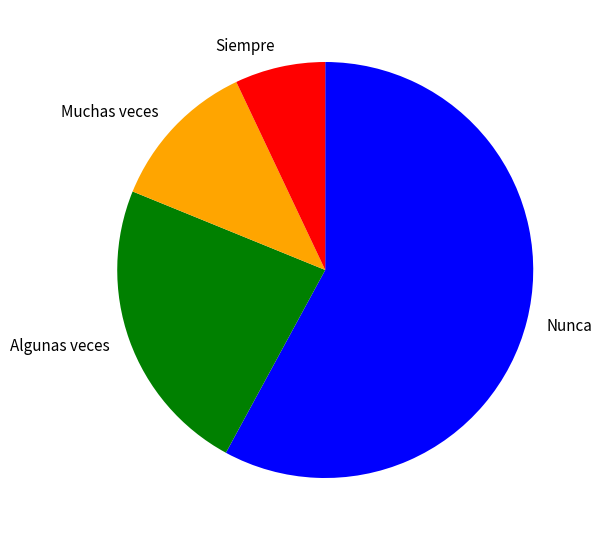

Does Nunca represent more than half of the total?

Yes